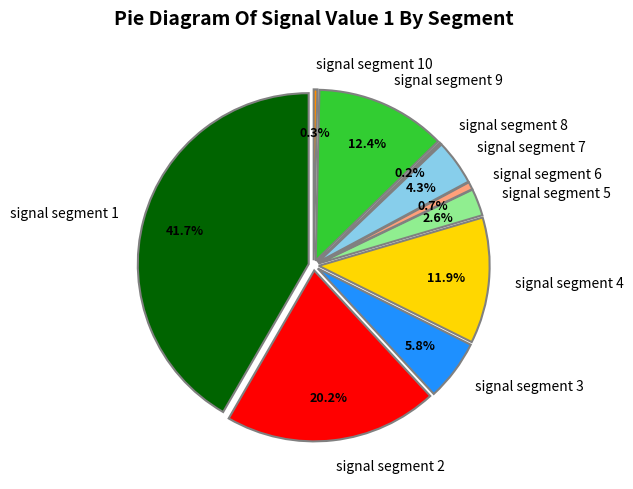

To the nearest percent, what is the combined percentage of signal segment 2 and signal segment 1?

62%